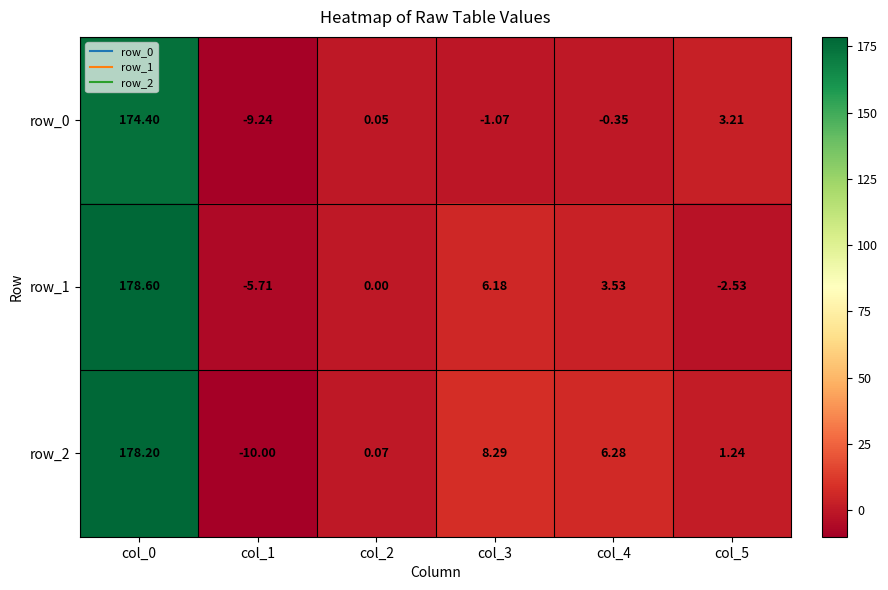

At col_0, list the series in order from smallest to largest.

row_0, row_2, row_1